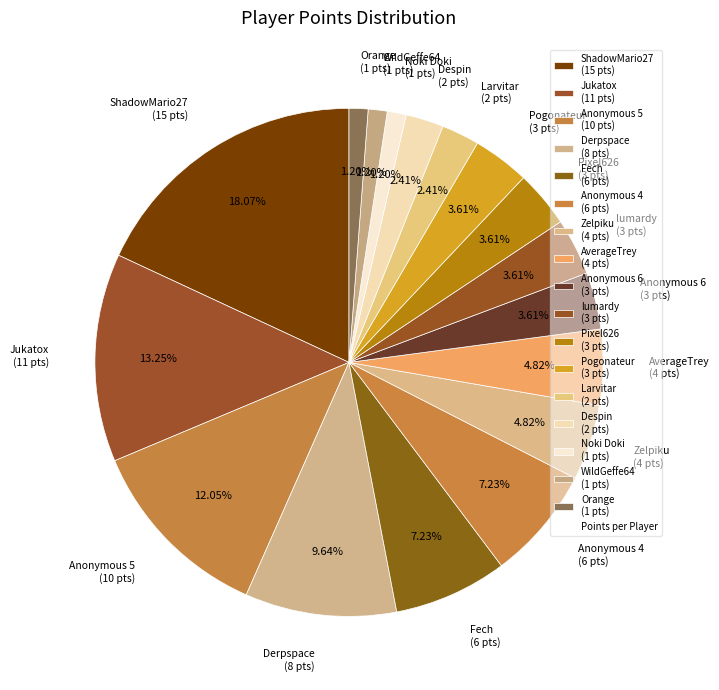

Is there a majority slice in this chart?

No